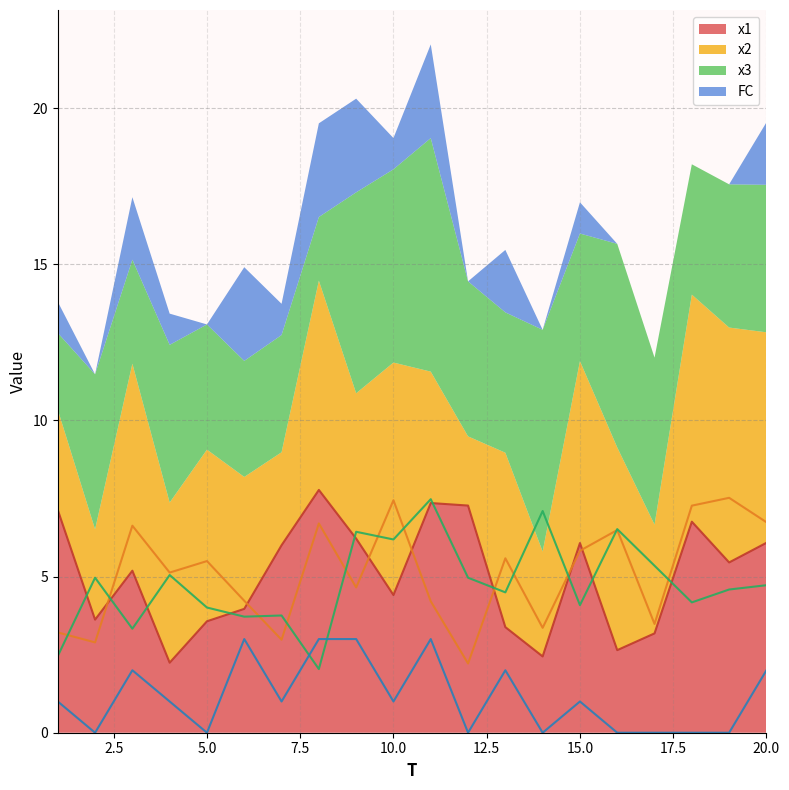

How many lines are shown in the chart?

4